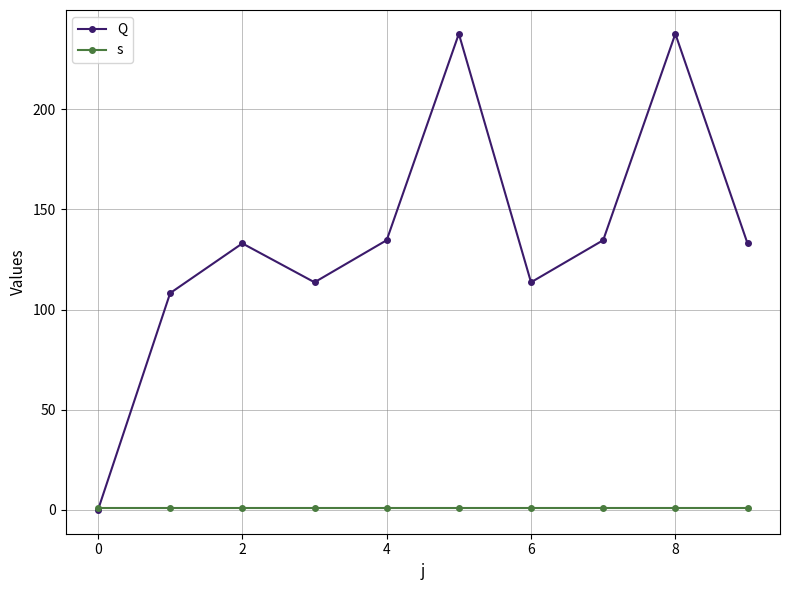

What are all the series names shown in the legend?

Q, s